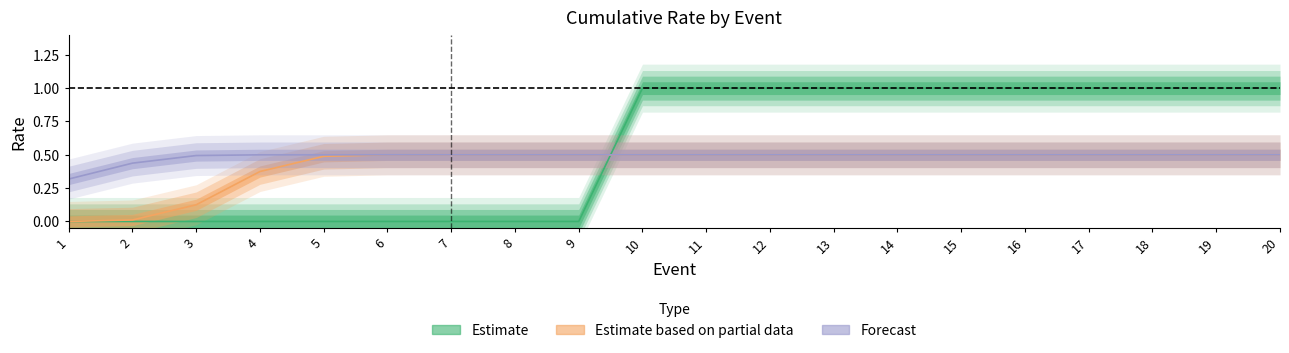

How many positive values does the Estimate series have?

11